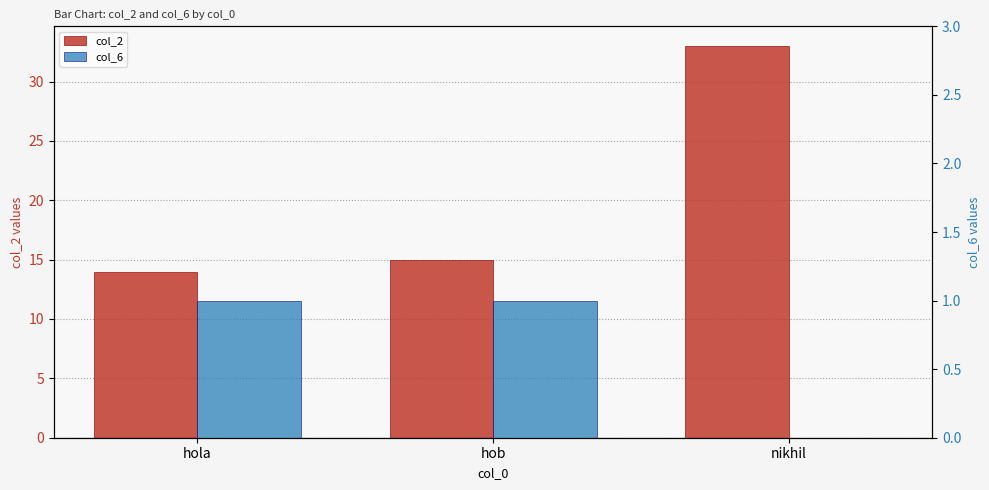

List the series in order of their peak value, lowest first.

col_6, col_2